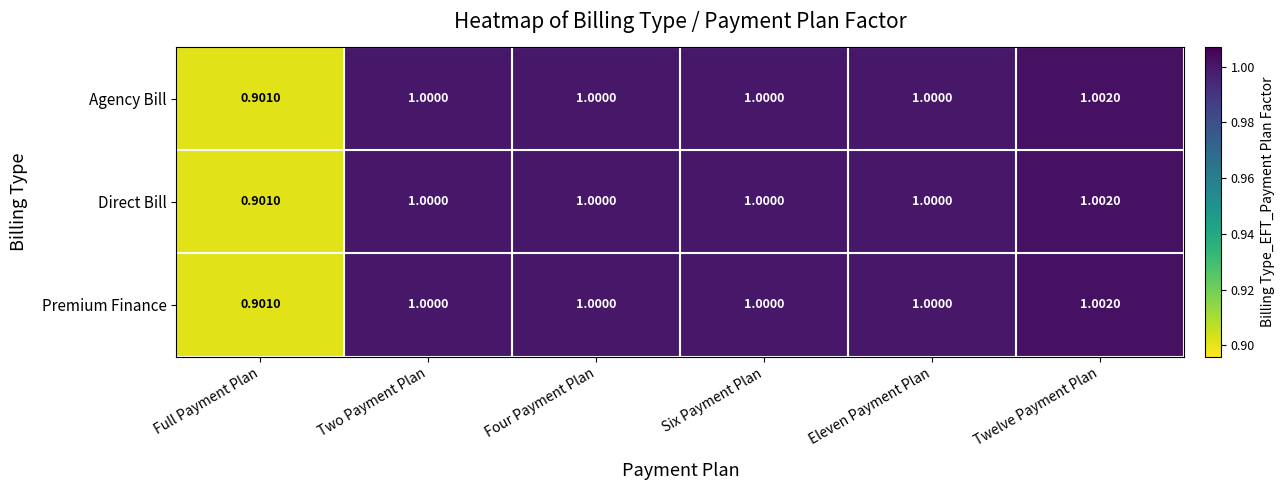

At which category is the sum across all series the highest?

Twelve Payment Plan